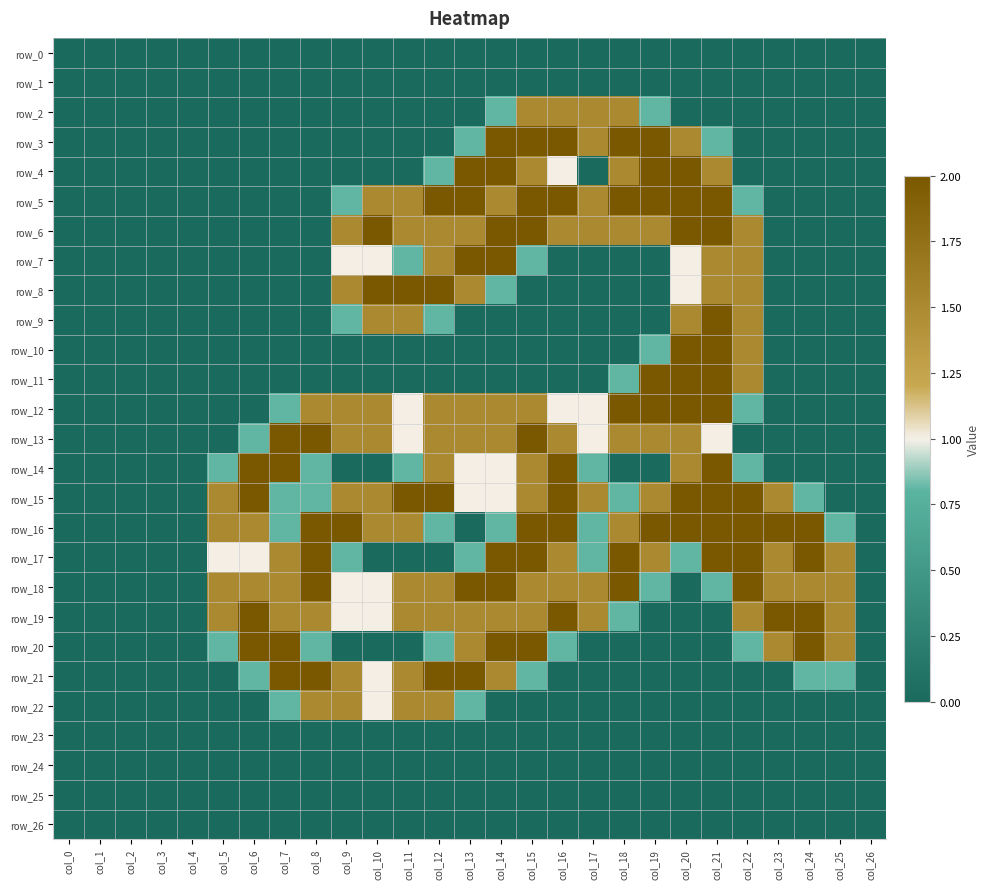

How many data points in row_9 are above 0?

7